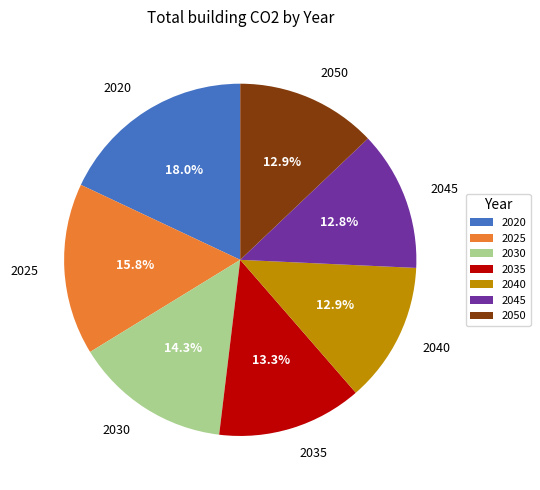

Which category has the biggest portion of the pie?

2020